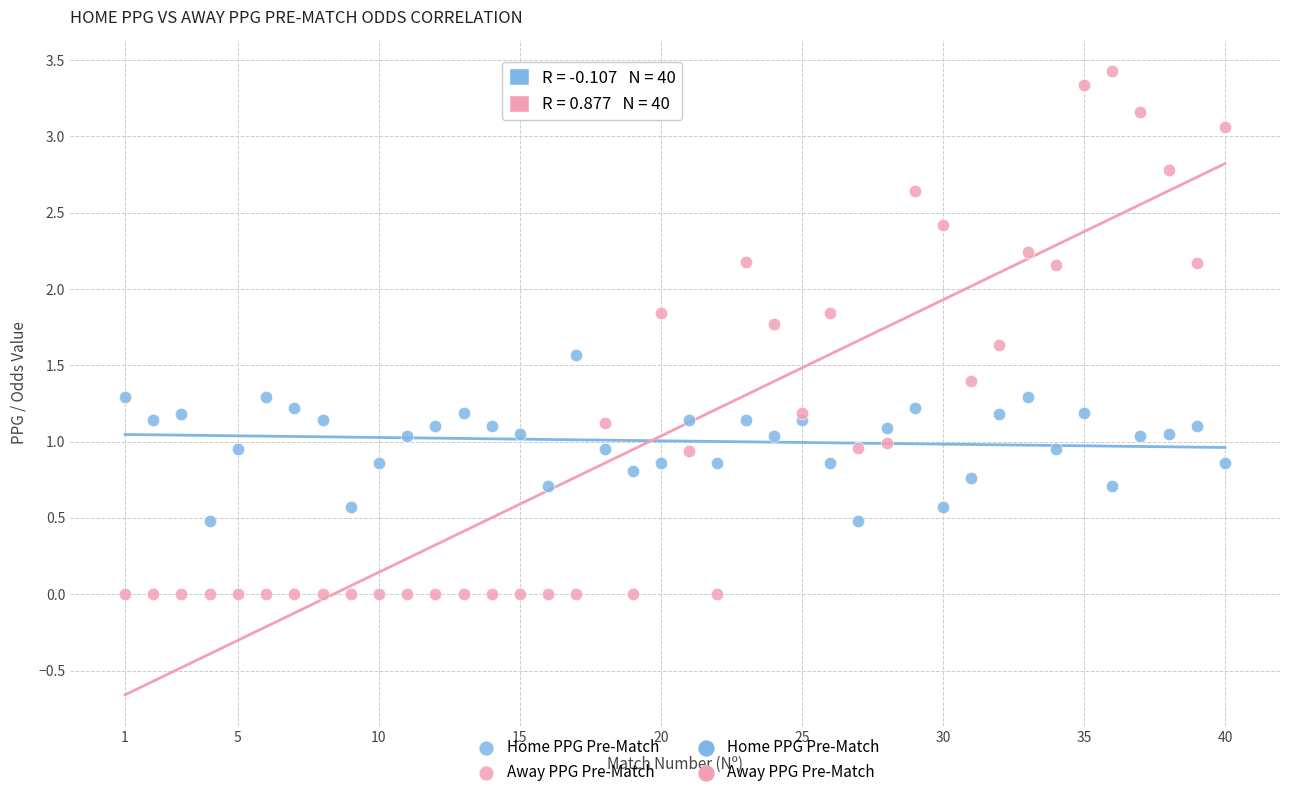

Which series reaches the maximum Y coordinate?

Away PPG Pre-Match